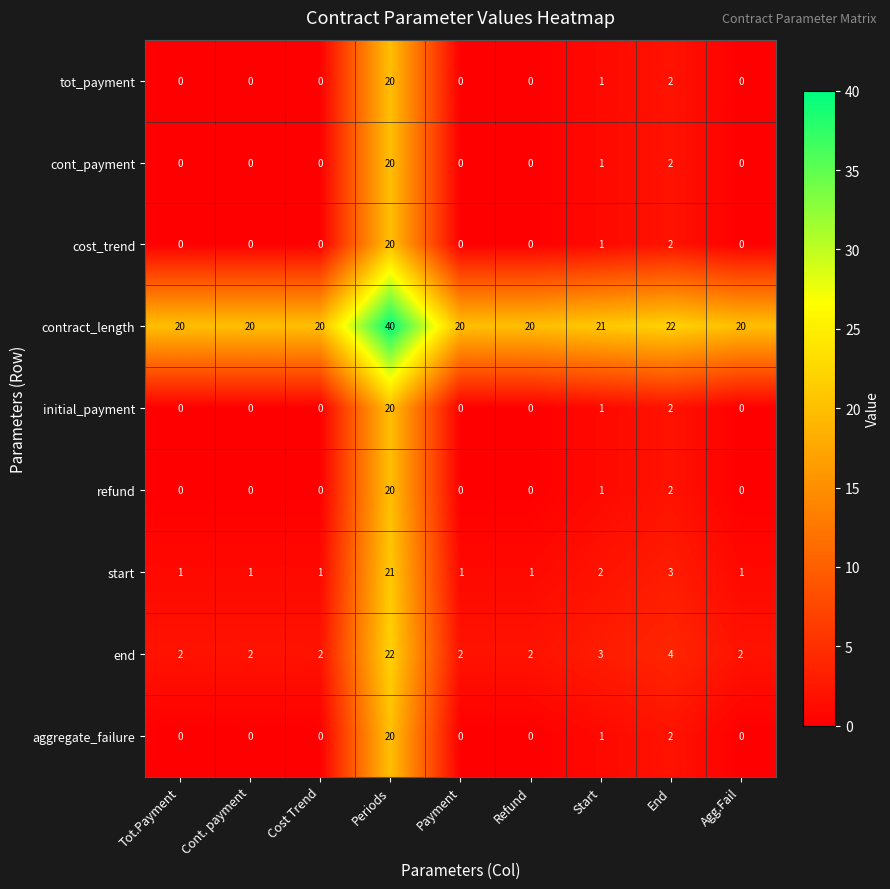

Which series has the largest total across all categories?

contract_length